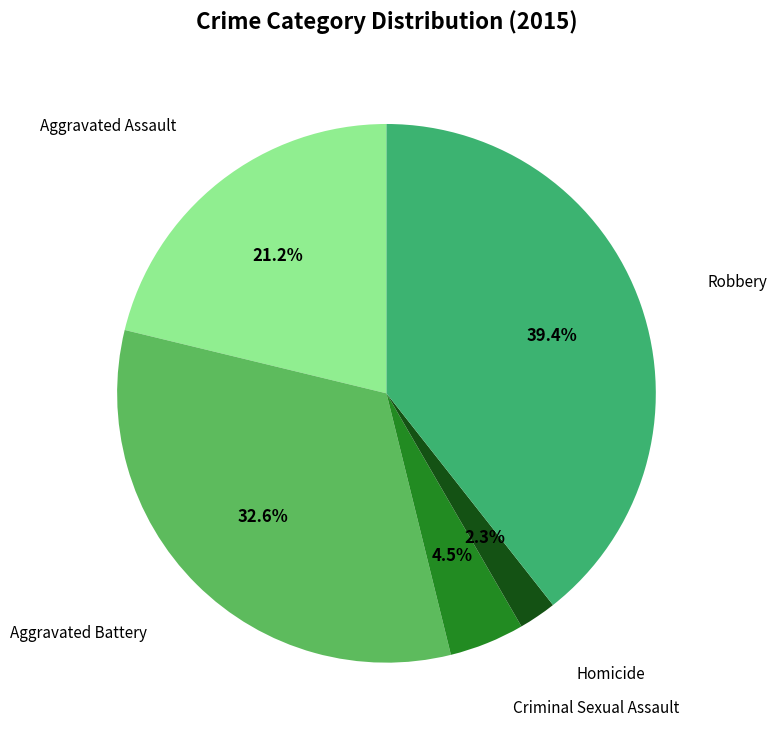

What percentage is the Homicide slice, to the nearest percent?

2%